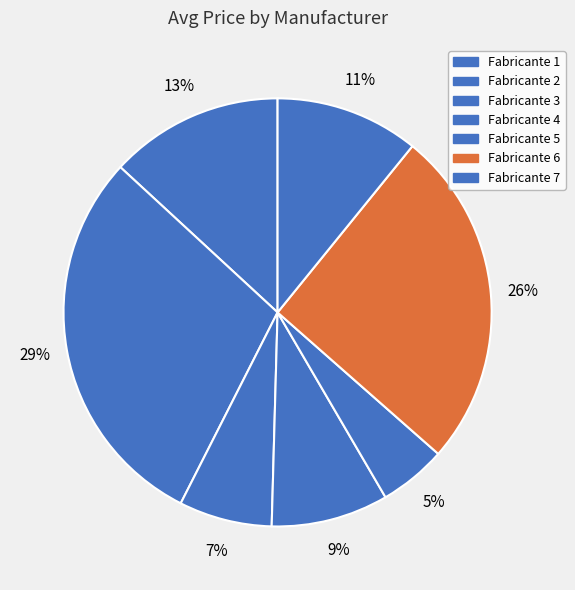

Count the number of slices in the pie.

7